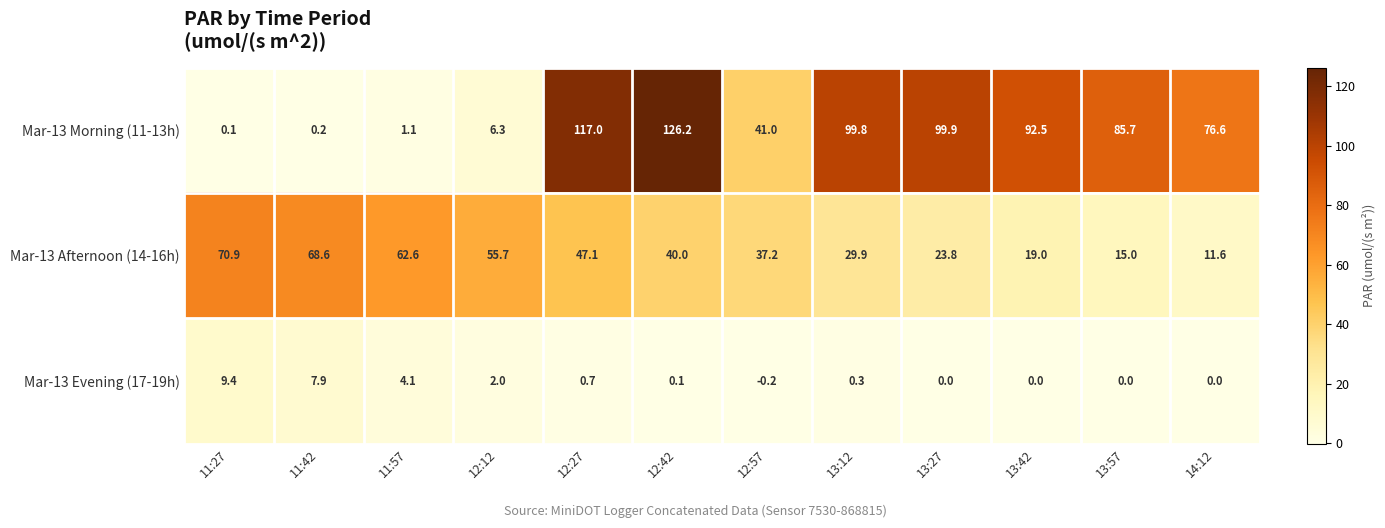

Rank the series by their average value, from lowest to highest.

Mar-13 Evening (17-19h), Mar-13 Afternoon (14-16h), Mar-13 Morning (11-13h)